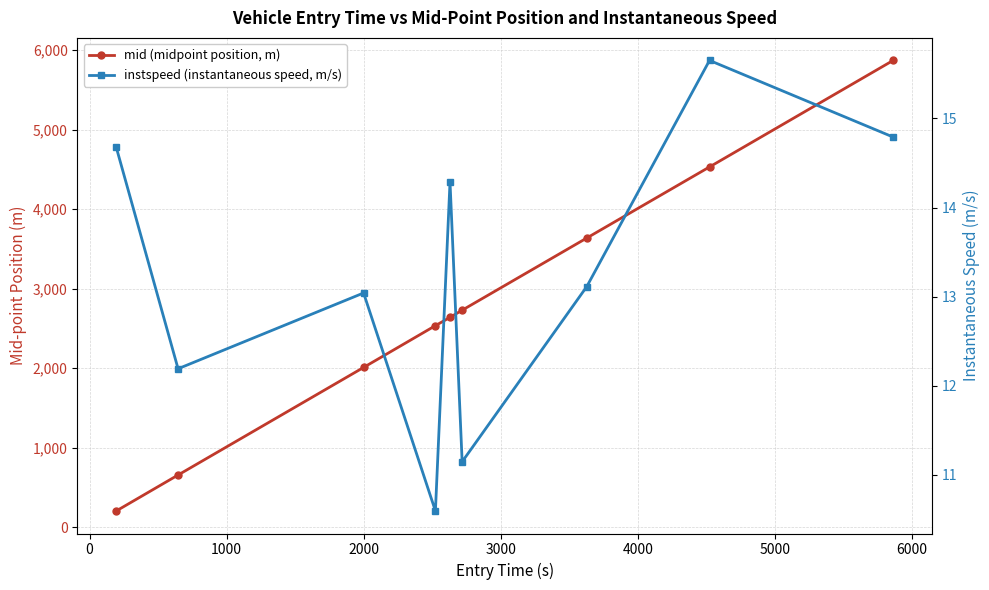

True or false: mid (midpoint position, m) and instspeed (instantaneous speed, m/s) cross at least once.

False